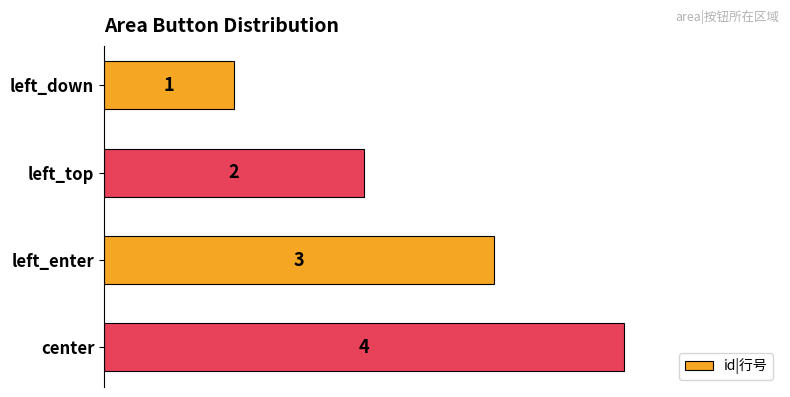

How many values are between 2 and 4?

3